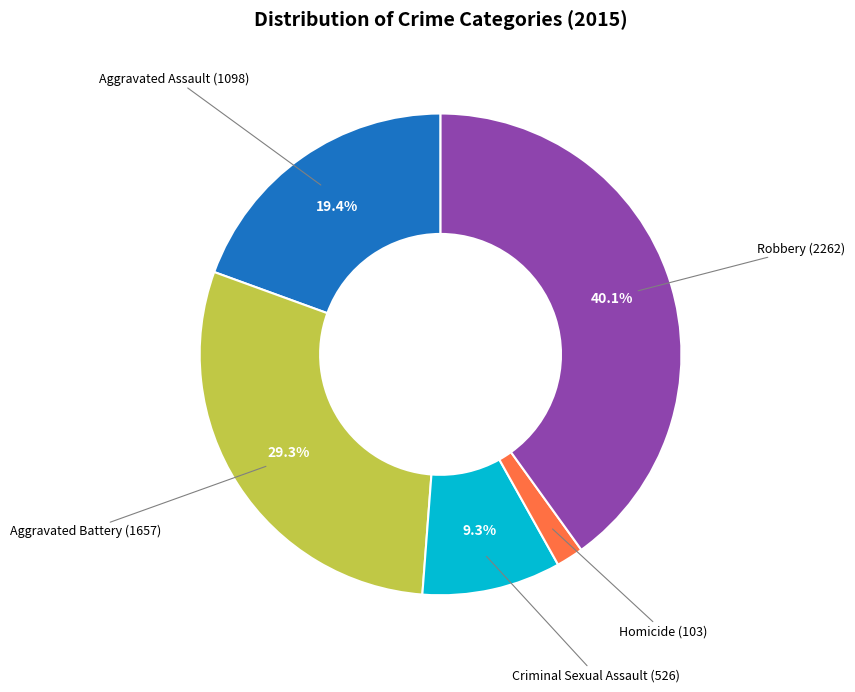

Which slice is the smallest?

Homicide